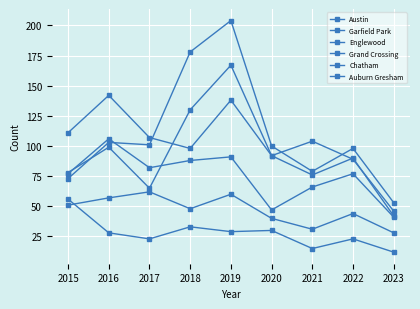

Does the chart have visible grid lines?

Yes